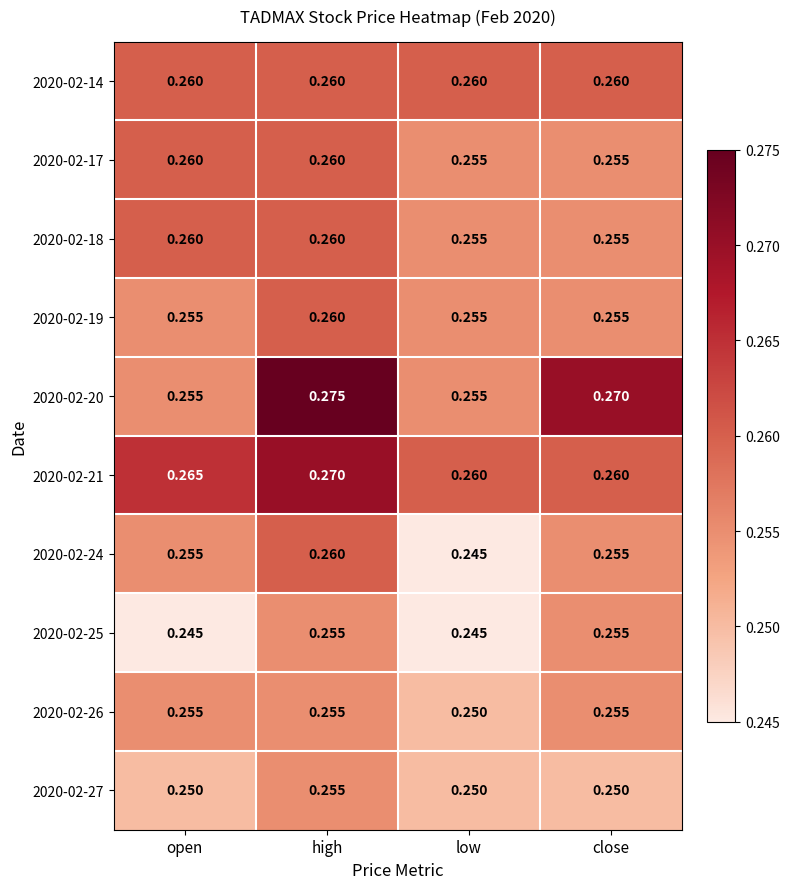

At how many categories does at least one series exceed 0?

4